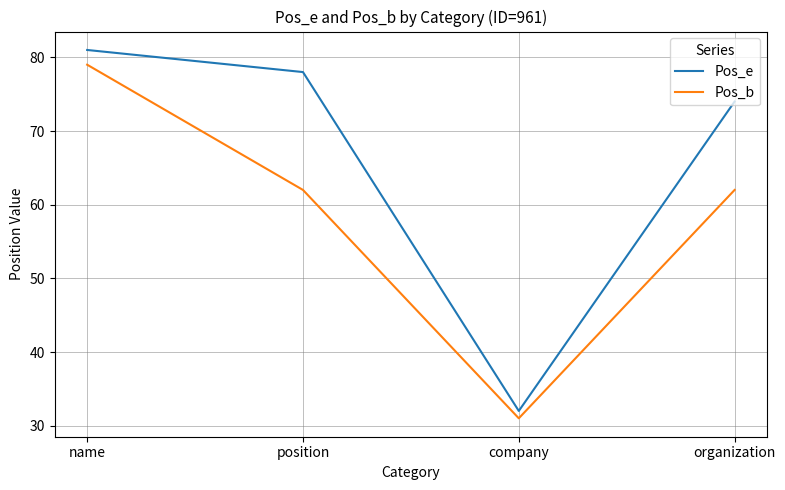

At which label does Pos_e reach its minimum?

company